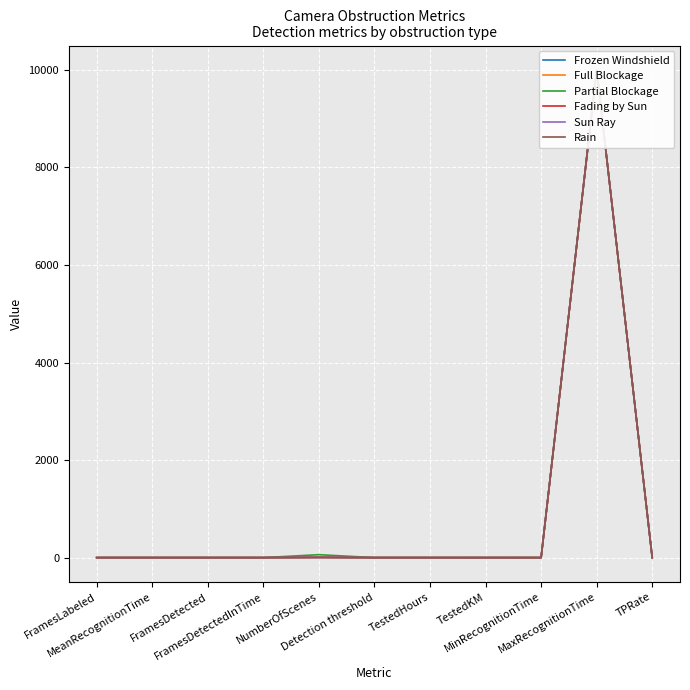

What is the label of the 3rd point from the left?

FramesDetected